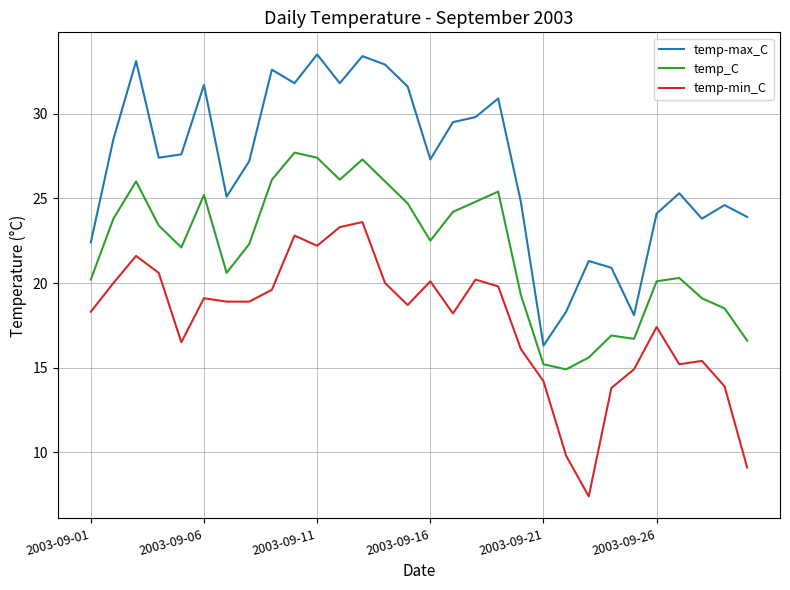

What is the minimum value shown in the chart?

7.4